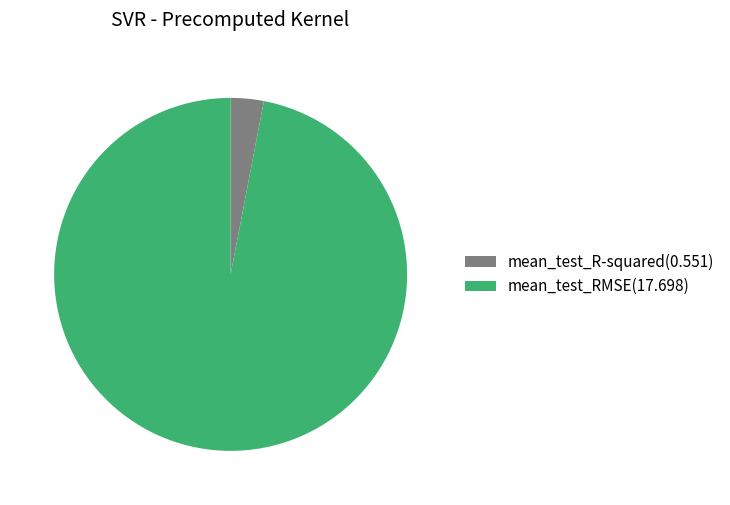

Is the sum of mean_test_RMSE(17.698) and mean_test_R-squared(0.551) greater than half?

Yes